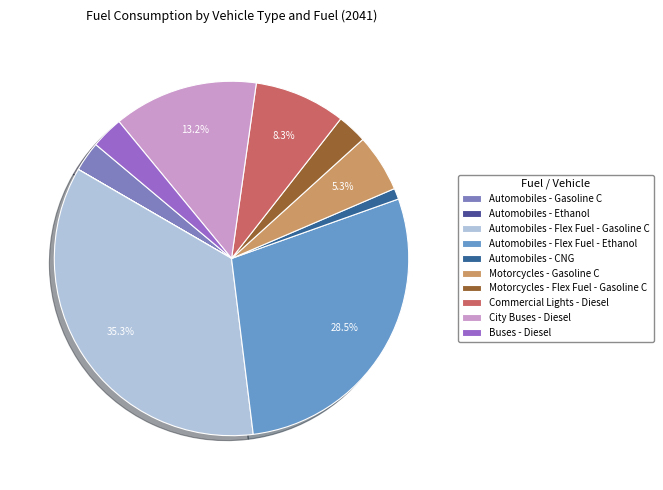

Is there any slice that represents more than half of the pie?

No